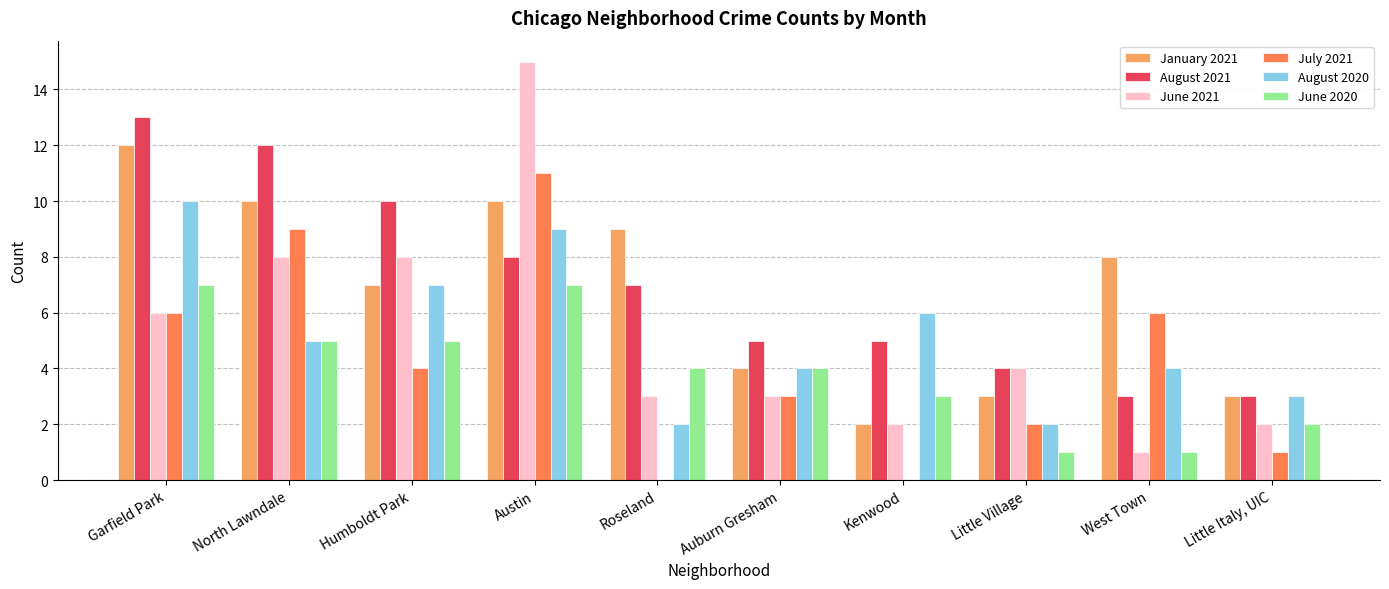

Are the bars horizontal?

No